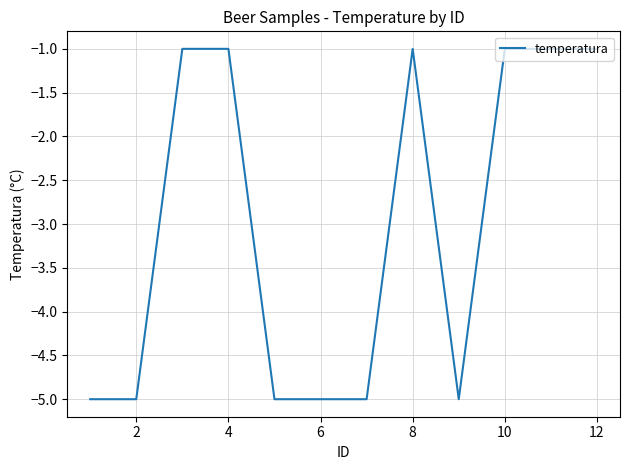

What is the difference between the maximum and minimum values?

4